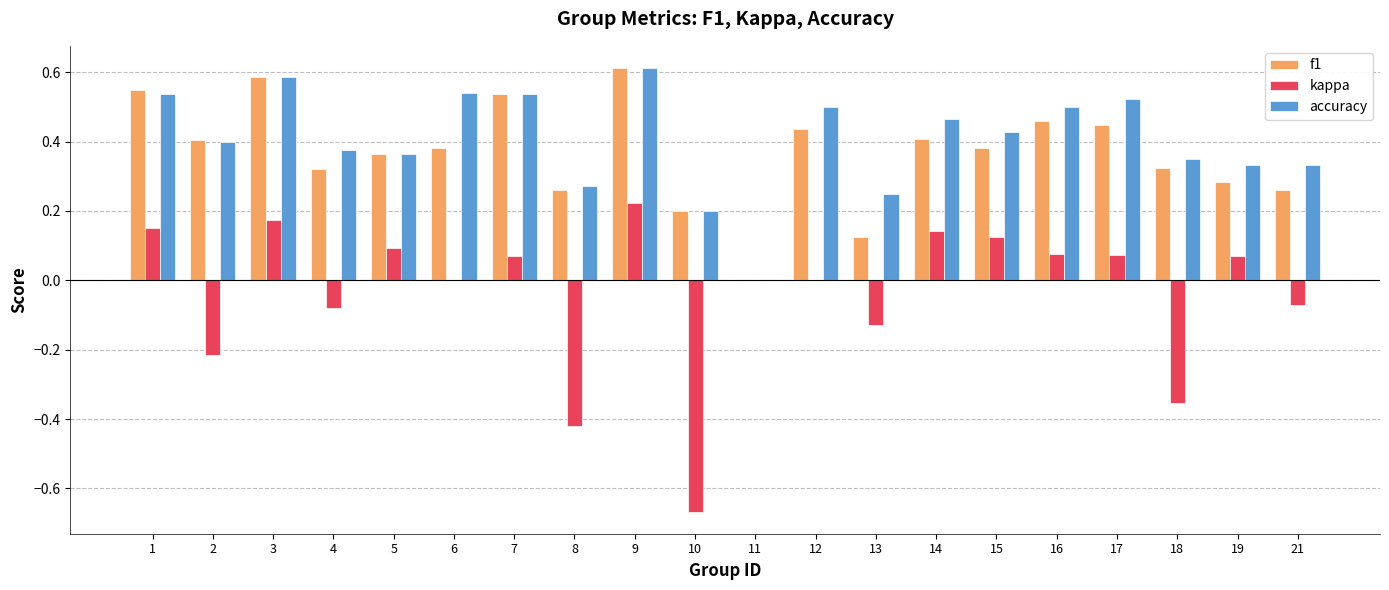

Does the chart contain stacked bars?

No